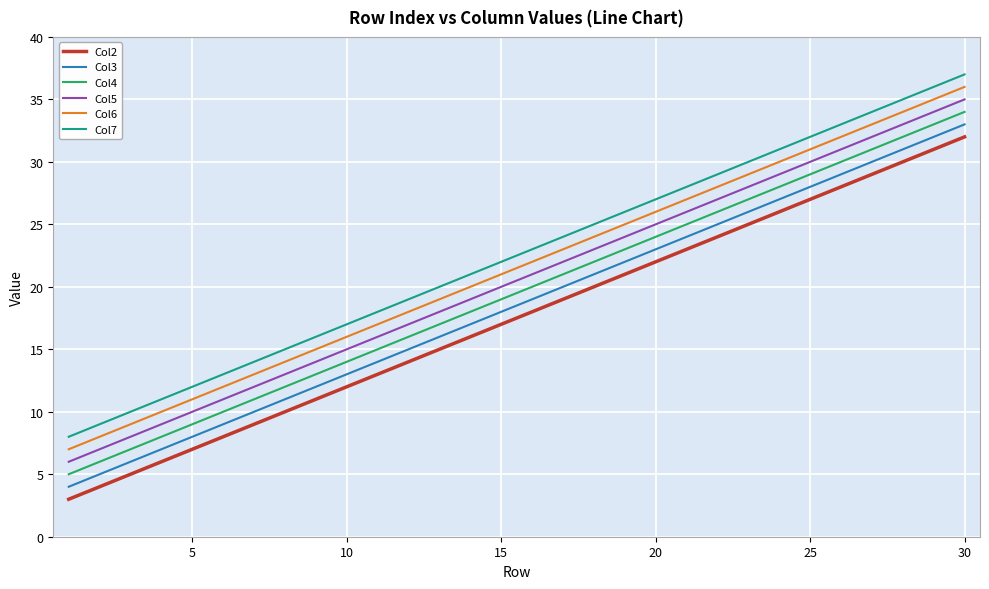

What is the minimum value shown in the chart?

3